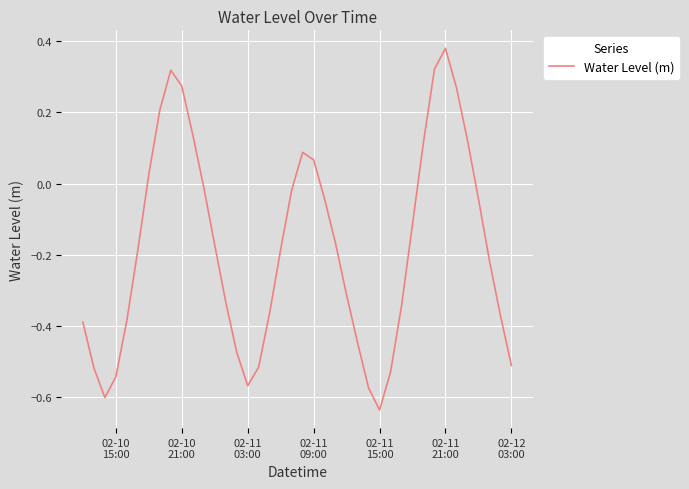

How many values exceed 0?

12